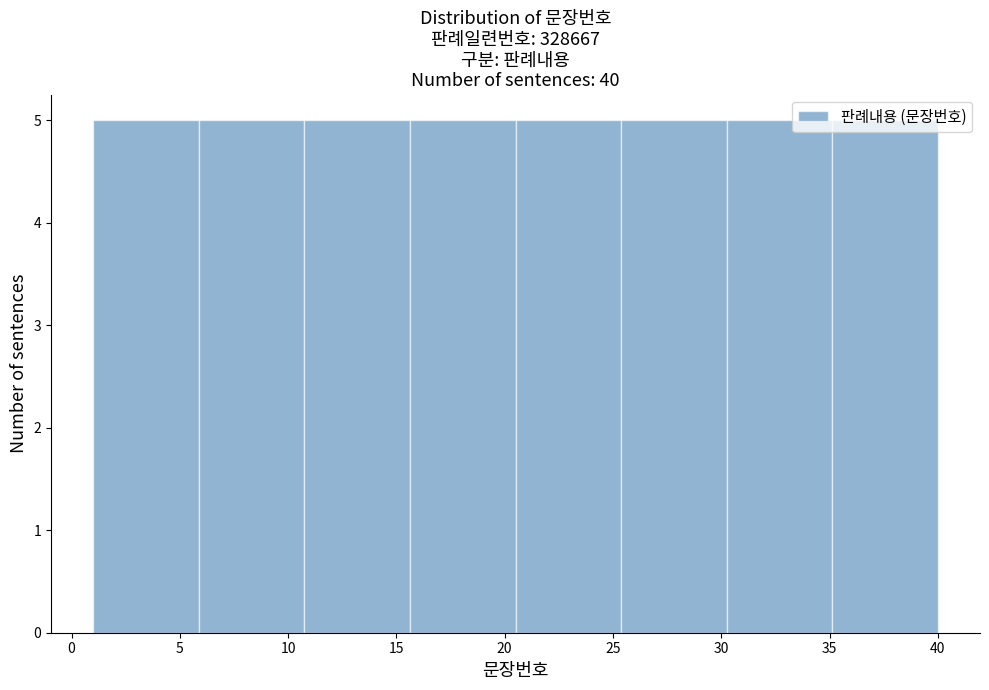

Reading left to right, list every bar in this chart as the range it spans on the x-axis followed by its height. Neither the bar edges nor the heights are printed on the chart, so give them approximately, as read against the axes.

1.0 to 6.0: 5
6.0 to 11.0: 5
11.0 to 15.5: 5
15.5 to 20.5: 5
20.5 to 25.5: 5
25.5 to 30.5: 5
30.5 to 35.0: 5
35.0 to 40.0: 5